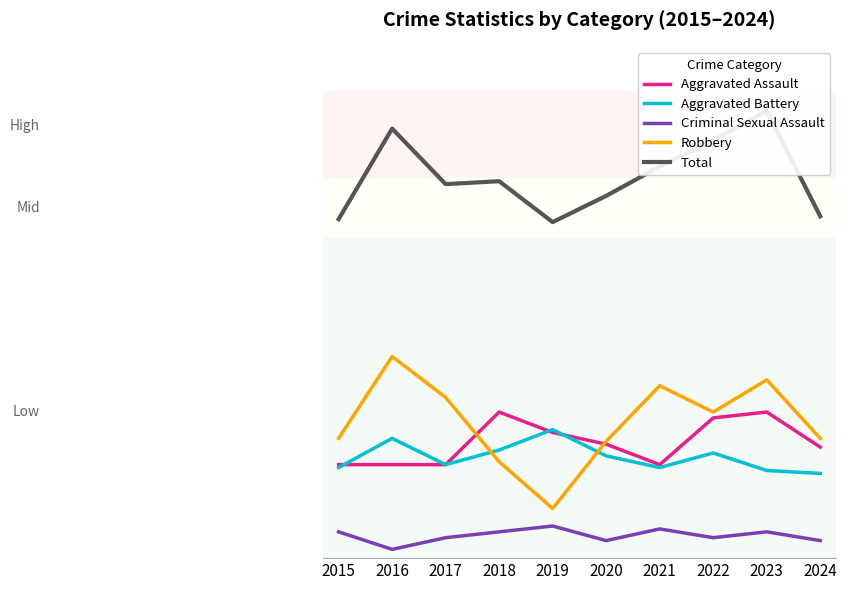

Where do Robbery and Aggravated Assault first cross each other?

2017 and 2018